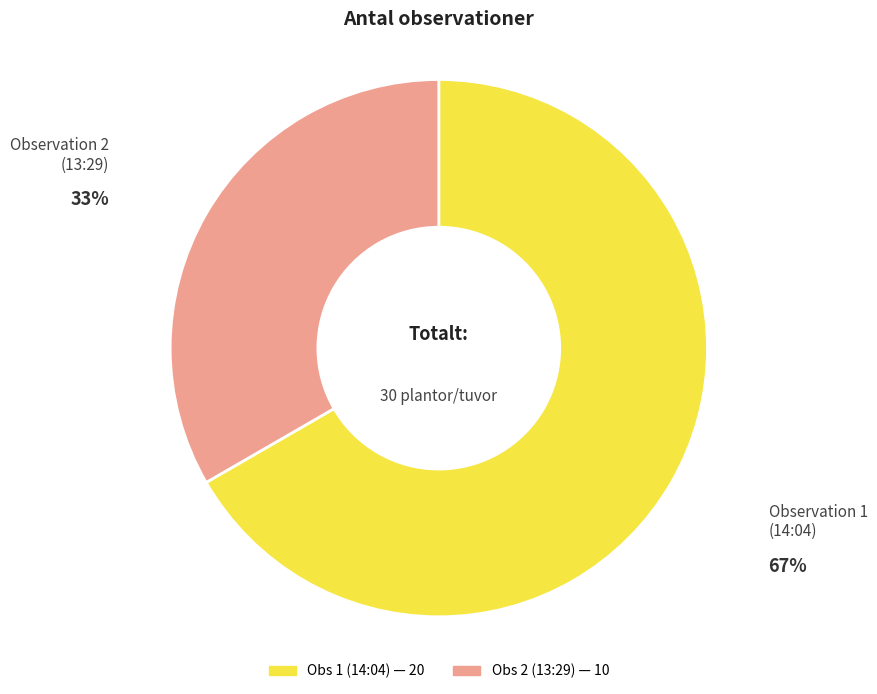

To the nearest percent, what is the average slice percentage?

50%